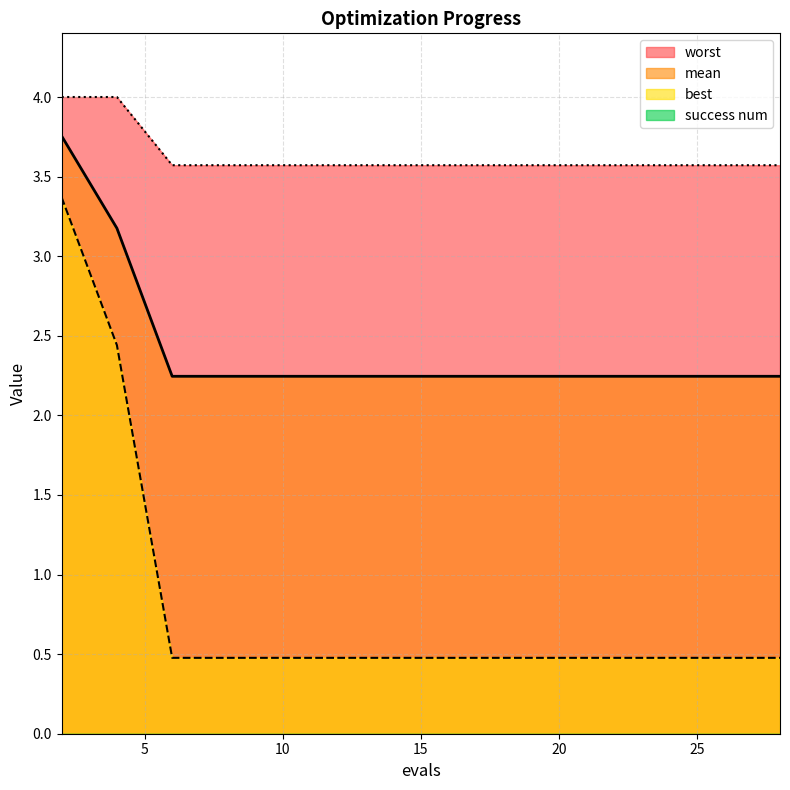

Does the chart have visible grid lines?

Yes